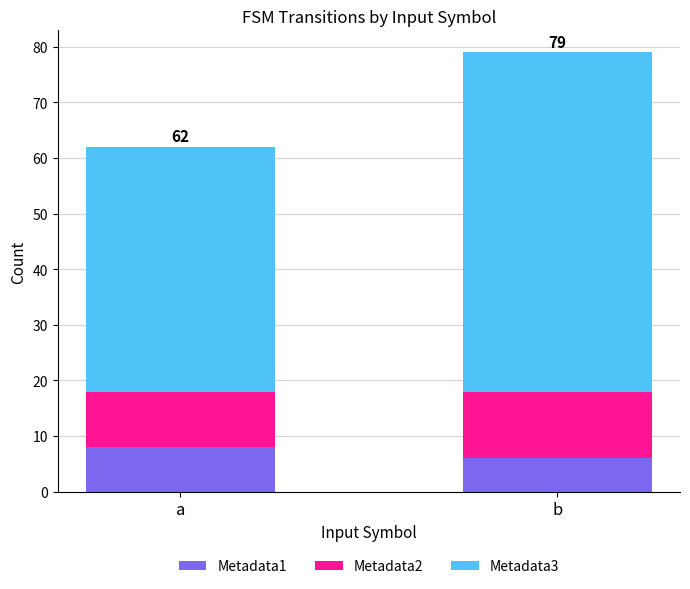

How many bars are there in total?

2